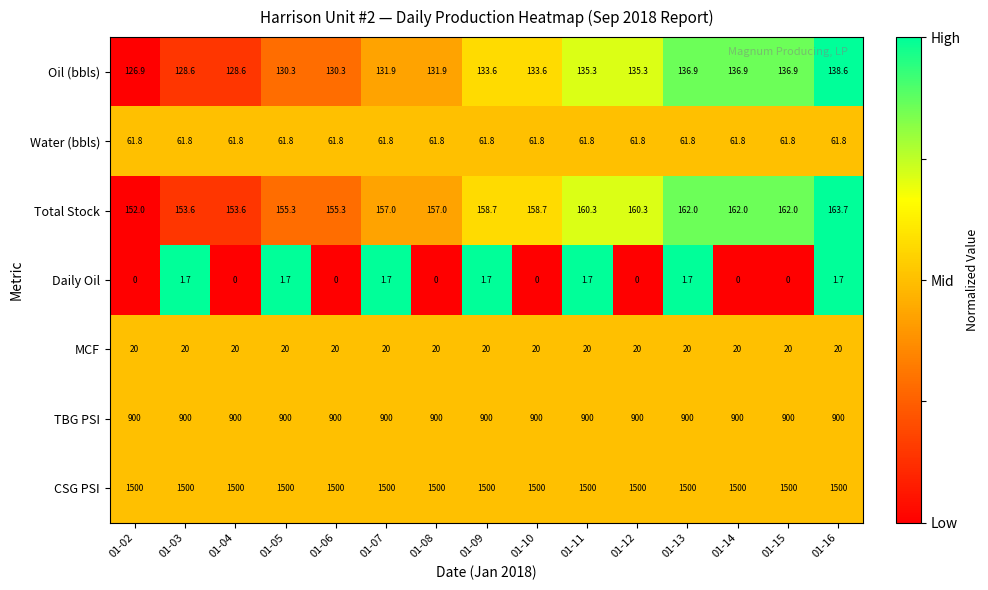

Rank the series at 01-11 from lowest to highest value.

Daily Oil, MCF, Water (bbls), Oil (bbls), Total Stock, TBG PSI, CSG PSI